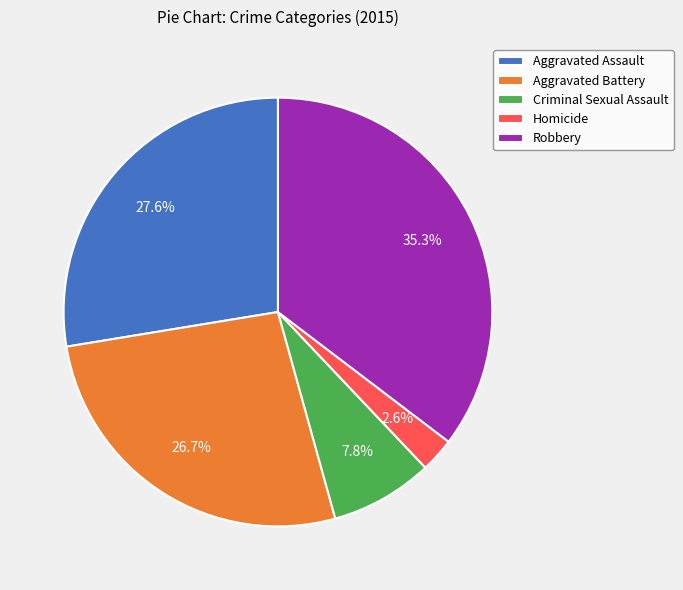

Count the number of slices in the pie.

5